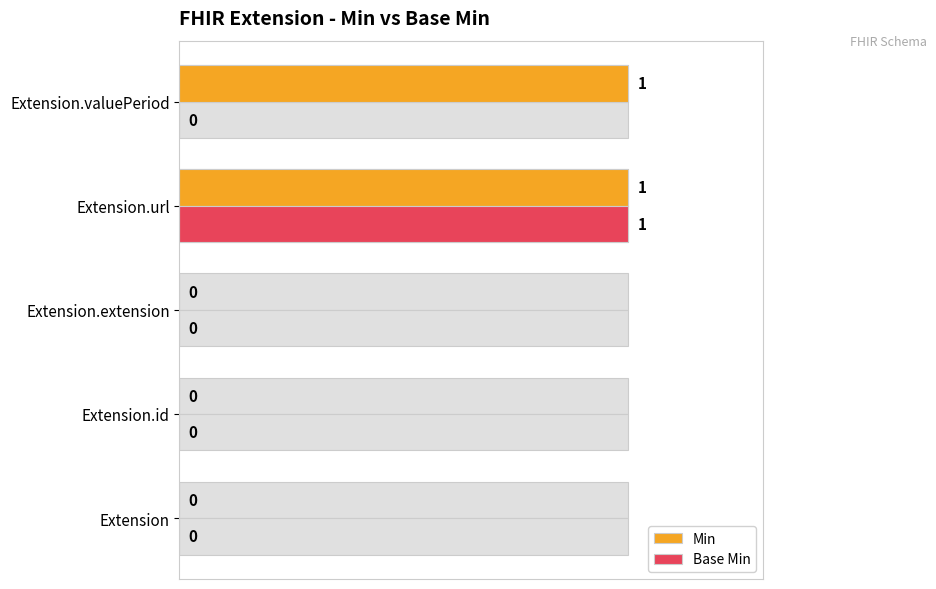

At how many categories does at least one series exceed 0?

2